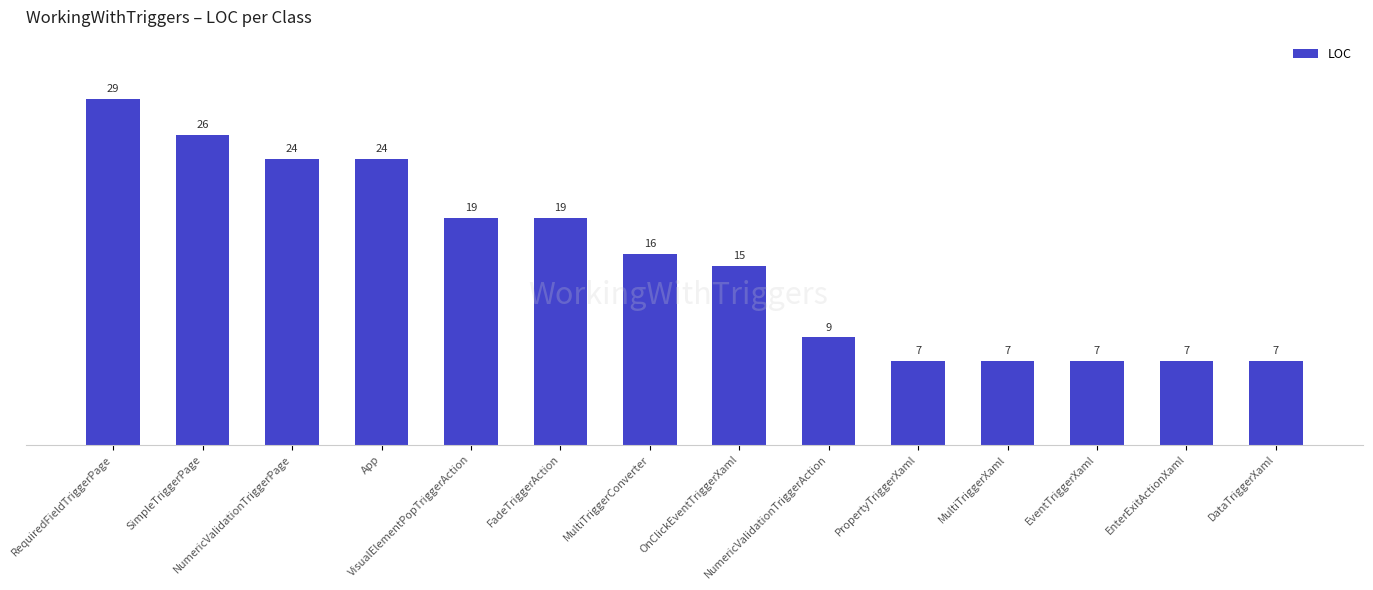

How many data points does each series have?

14